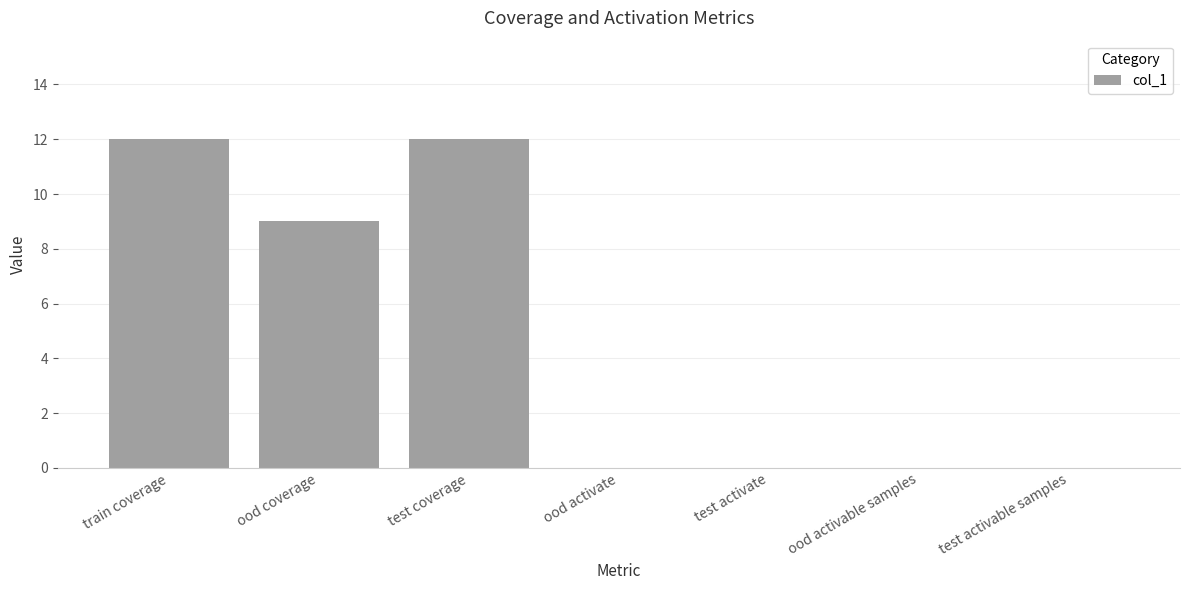

What is the average value?

5